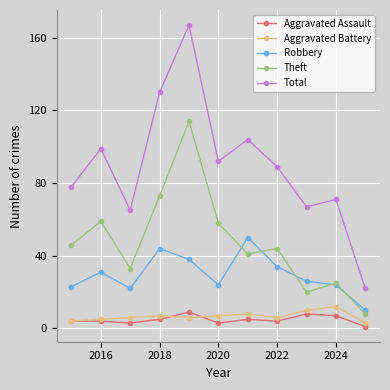

Which series has the largest range (max minus min)?

Total